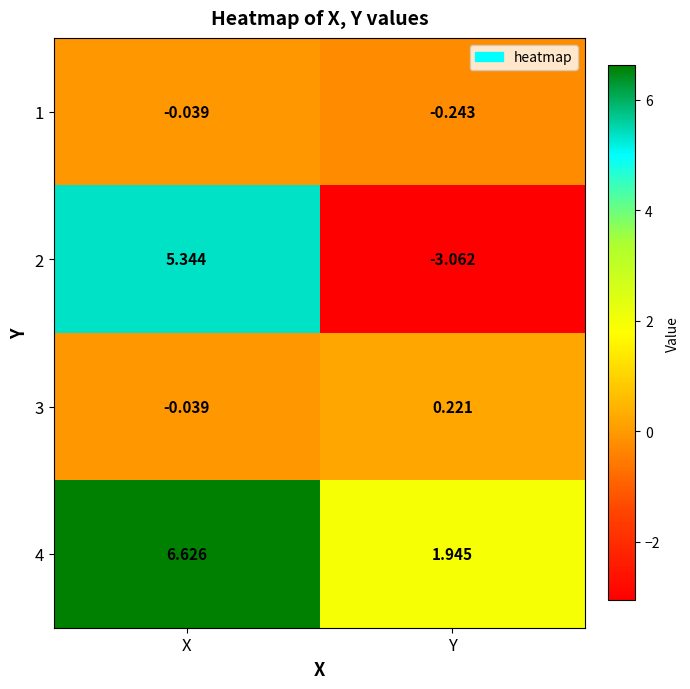

Where is 4 nearest to the value 4?

Y